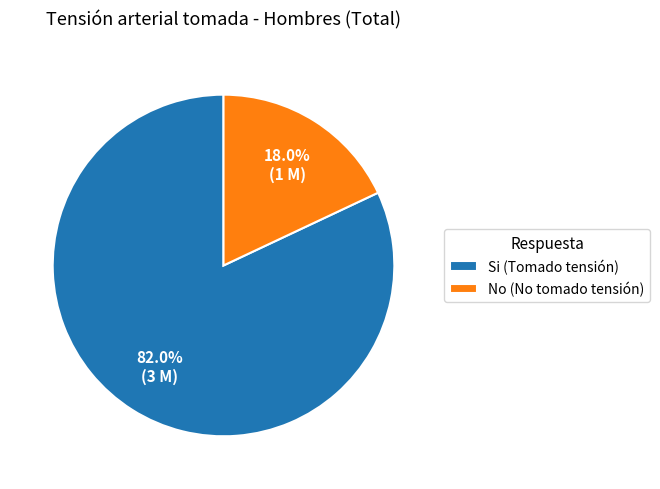

How many slices are in this pie chart?

2